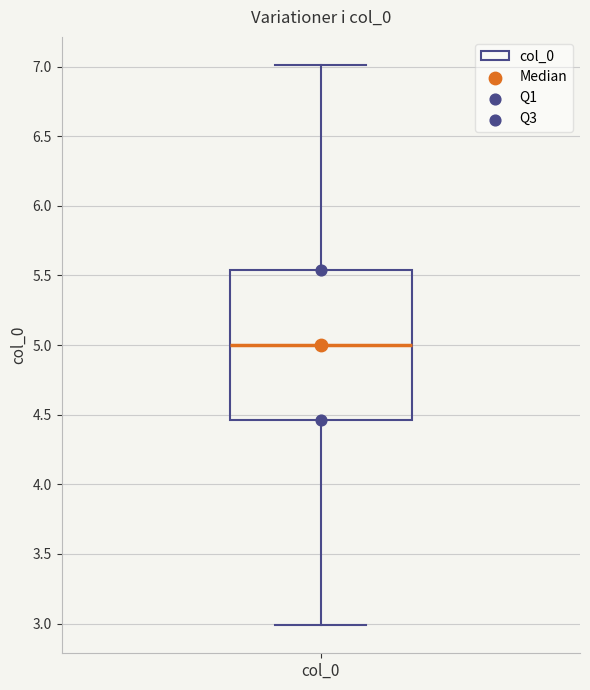

Where is the lower edge of the box for col_0 on the y-axis? The values are not printed on the chart, so give them approximately, as read against the axis.

4.45